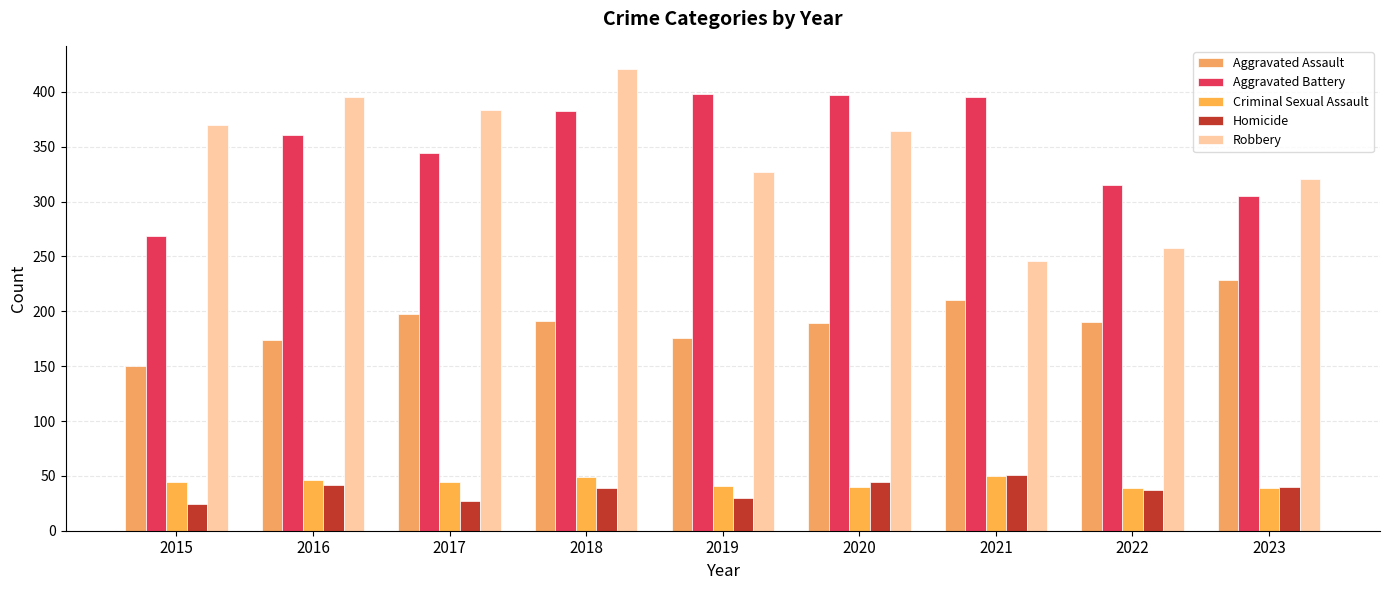

At how many categories does at least one series exceed 96?

9